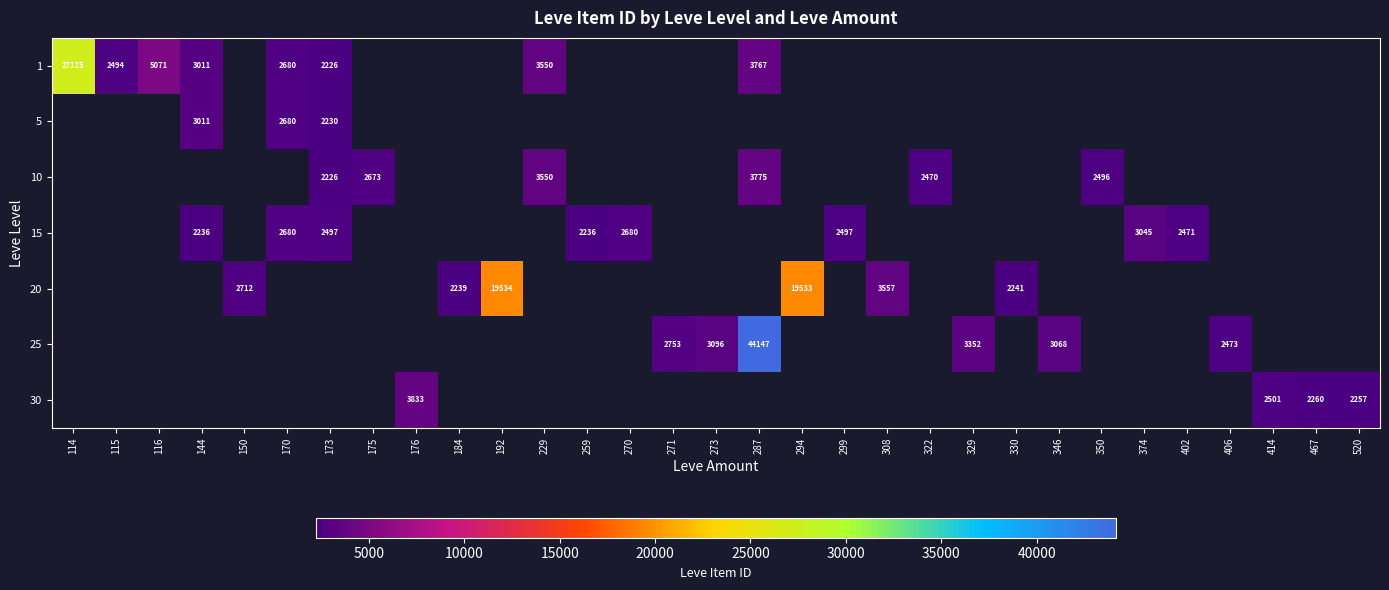

Is it true that 10 equals 2470 at 322?

True